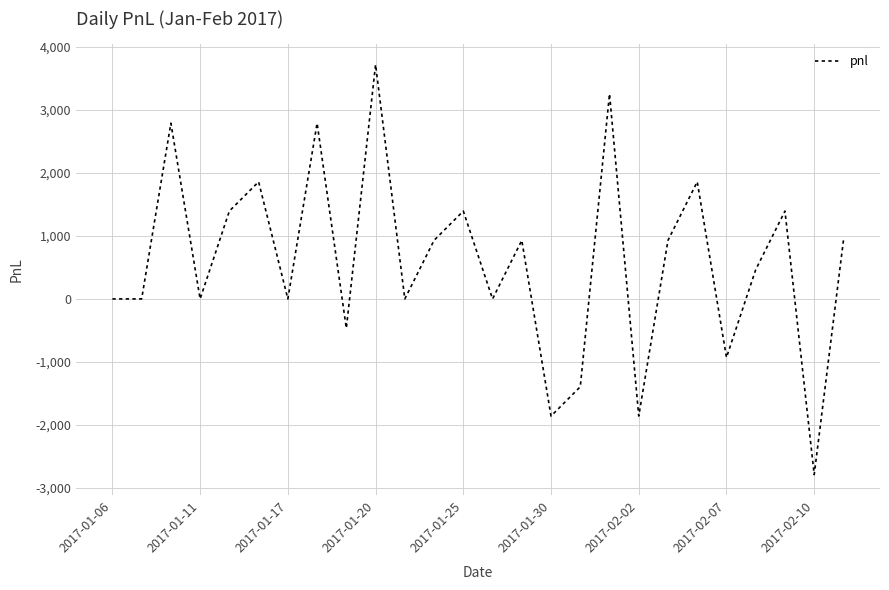

Reading left to right, extract all data points from this chart.

0	0	2790	0	1395	1860	0	2790	-465	3720	0	930	1395	0	930	-1860	-1395	3255	-1860	930	1860	-930	465	1395	-2790	930